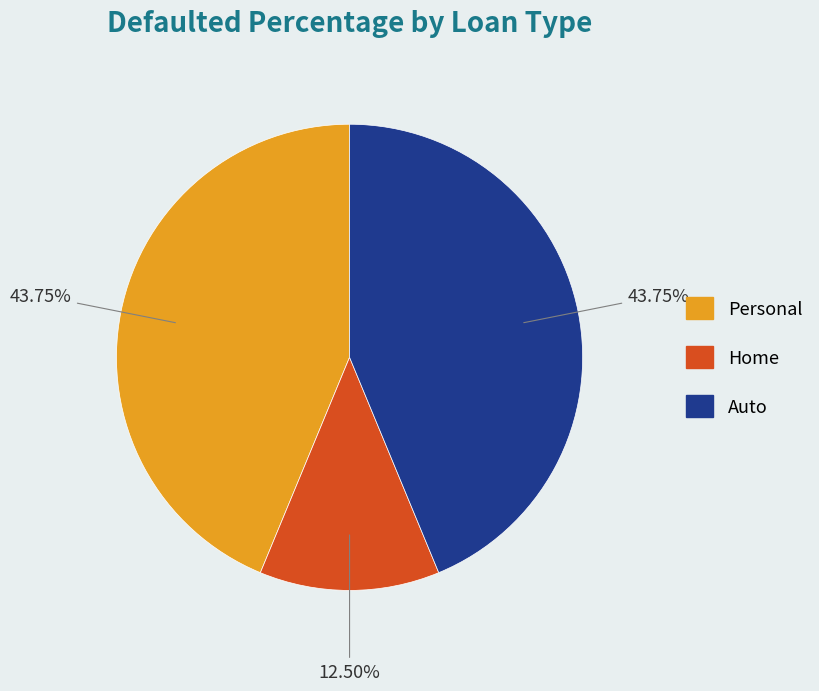

To the nearest percent, what is the combined percentage of Personal and Auto?

88%